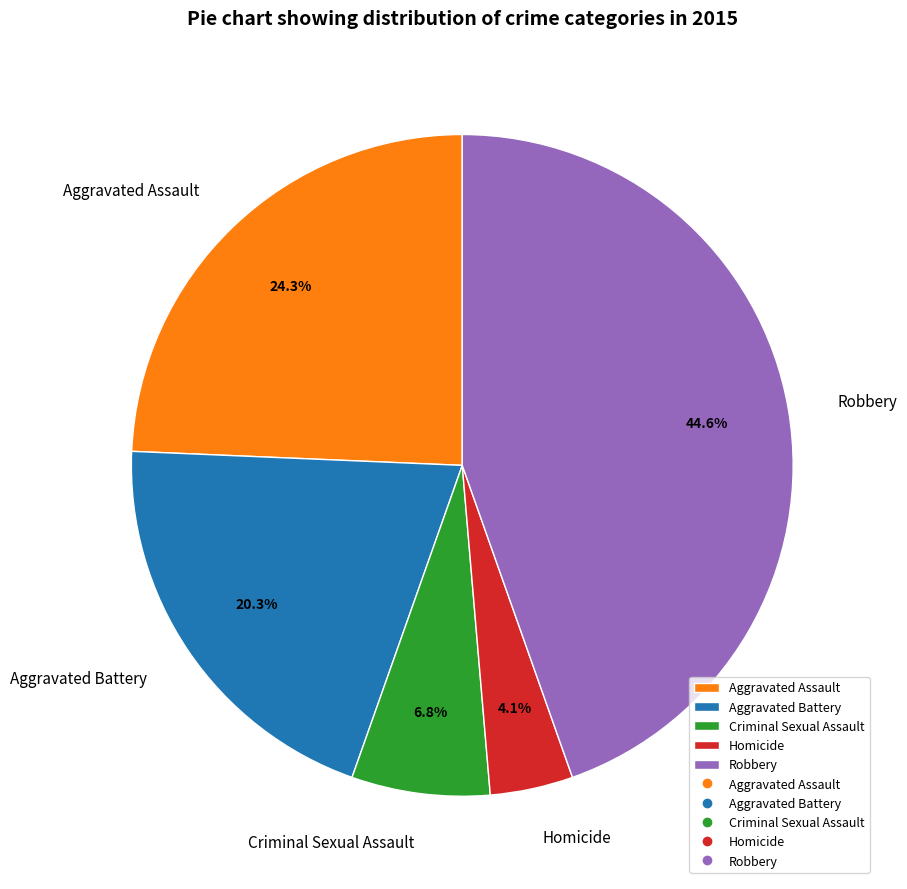

To the nearest percent, what is the combined percentage of Robbery and Homicide?

49%